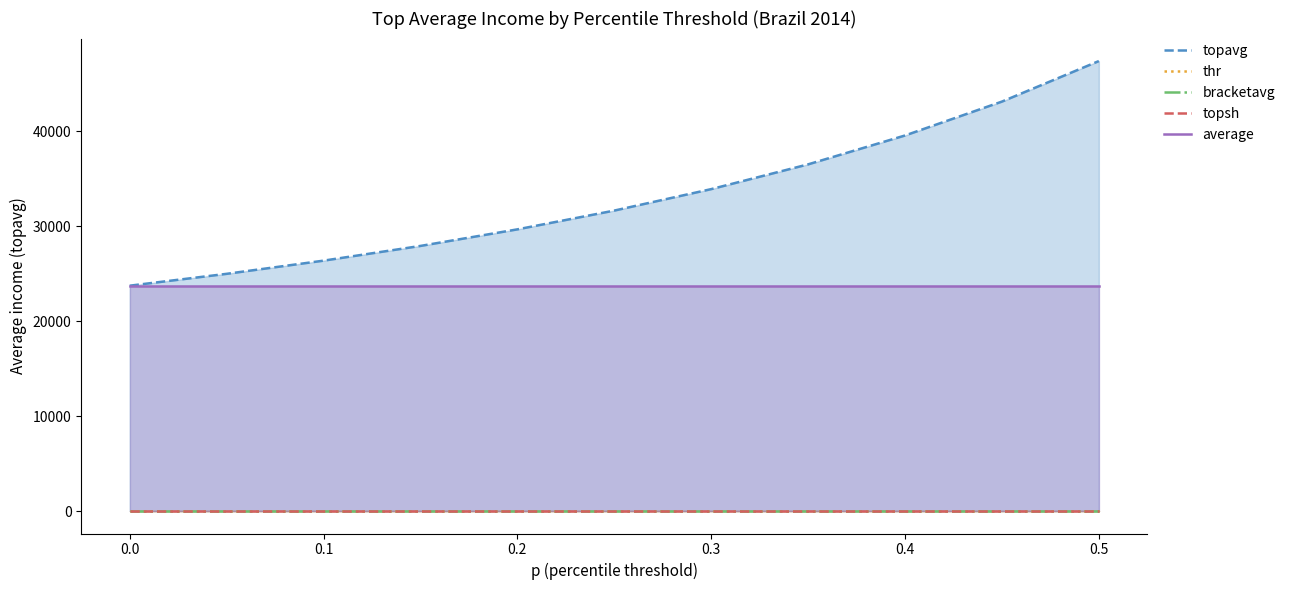

What is the maximum value for average?

23729.9